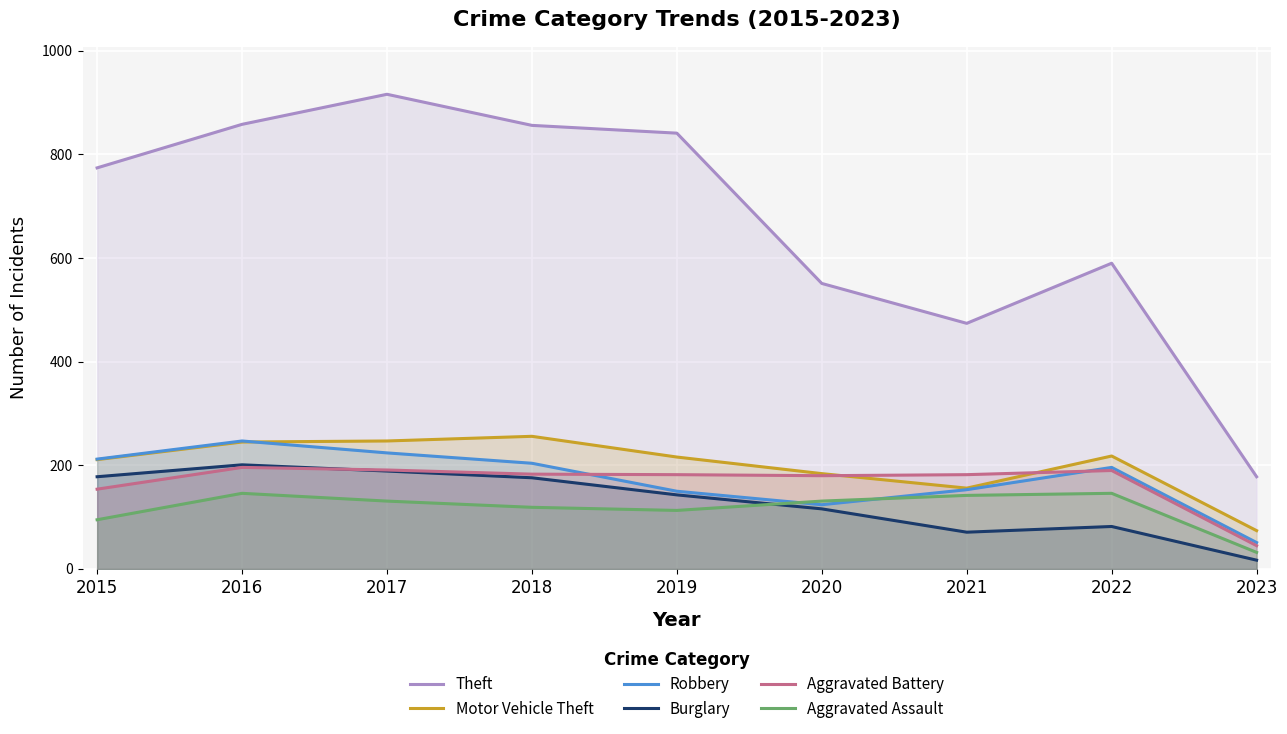

Rank the series at 2020 from lowest to highest value.

Burglary, Robbery, Aggravated Assault, Aggravated Battery, Motor Vehicle Theft, Theft